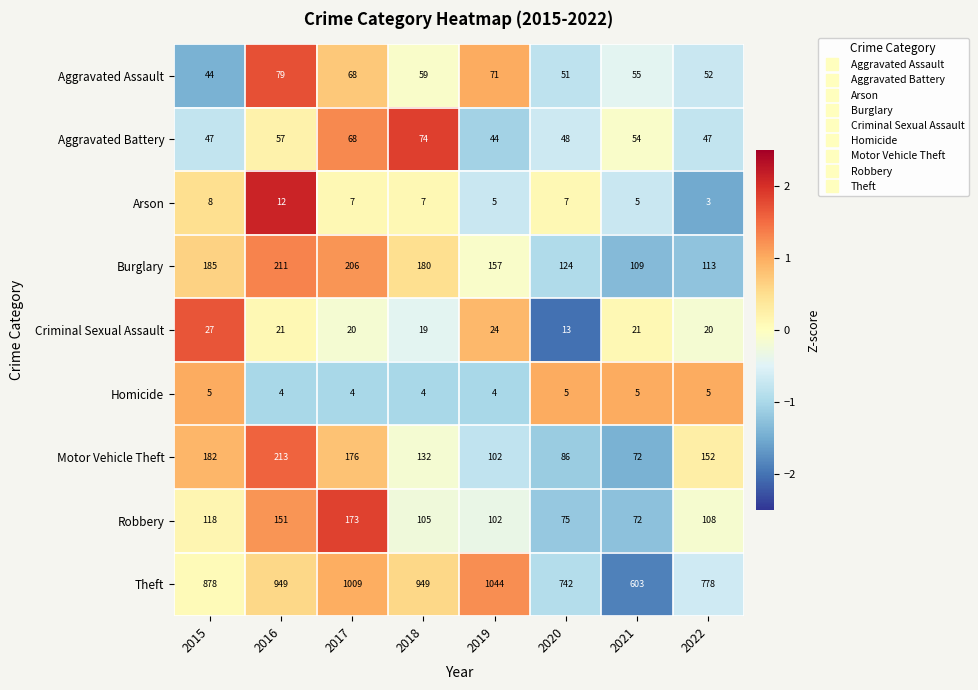

What is the smallest value displayed?

3